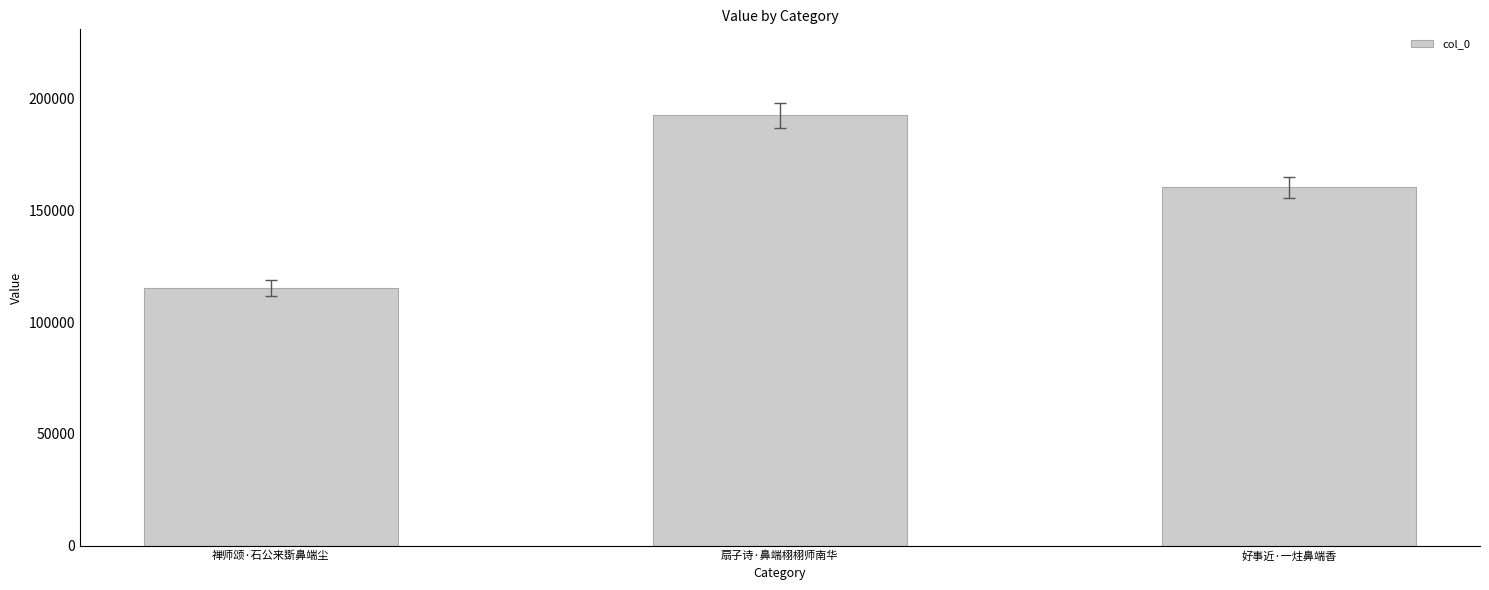

List the labels in order of value, largest first.

扇子诗·鼻端栩栩师南华, 好事近·一炷鼻端香, 禅师颂·石公来斲鼻端尘